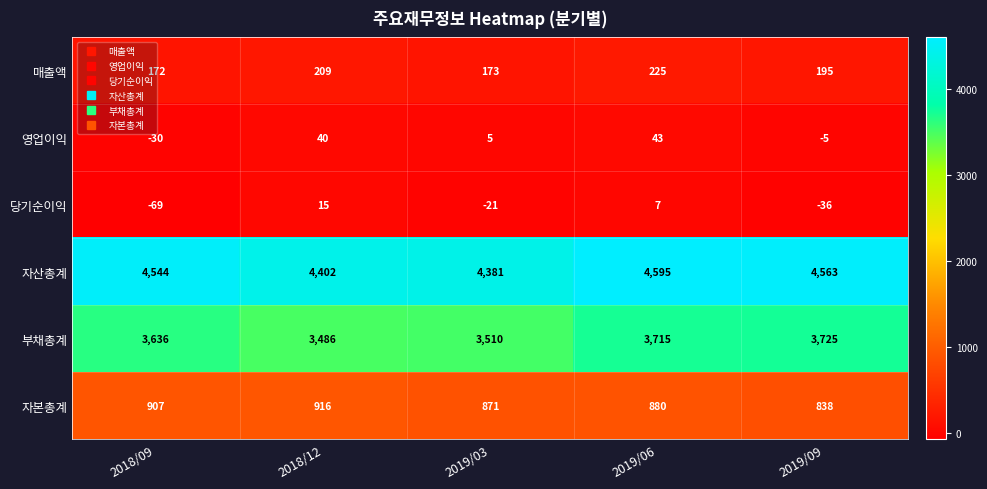

What is the difference between the highest and lowest values at 2019/09?

4599